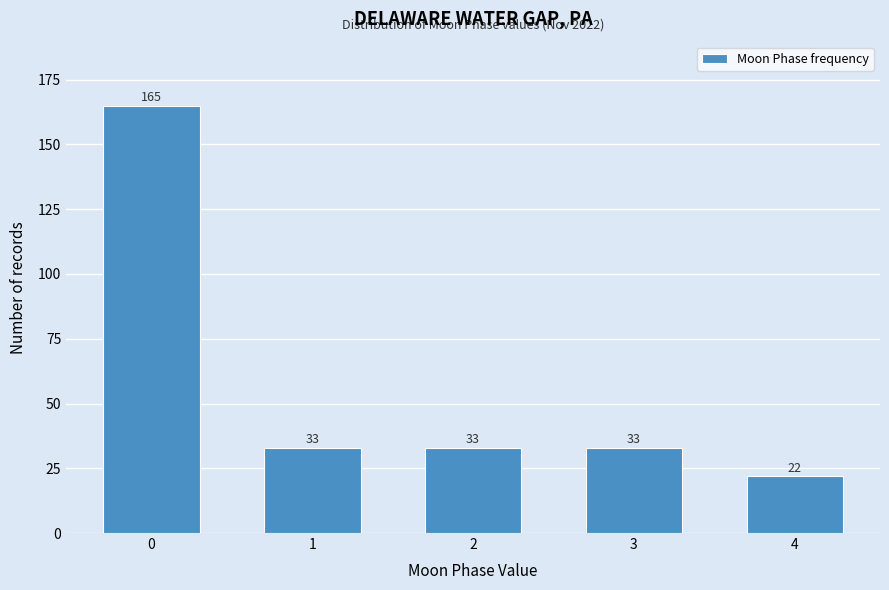

Reading left to right, extract all data points from this chart.

165	33	33	33	22